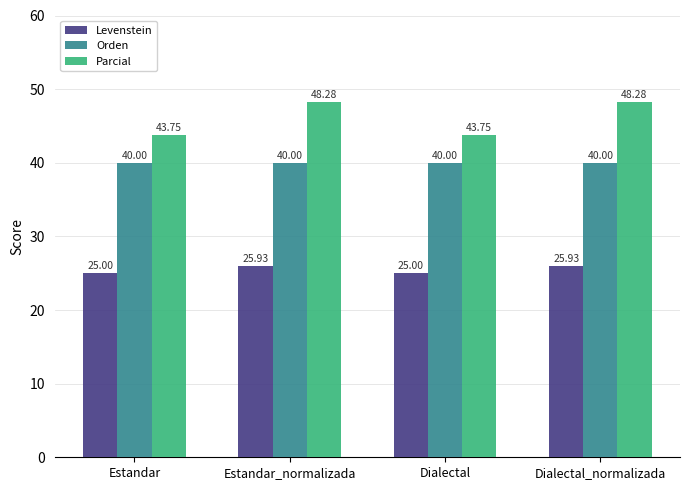

What is the total value across all series at Dialectal?

108.8